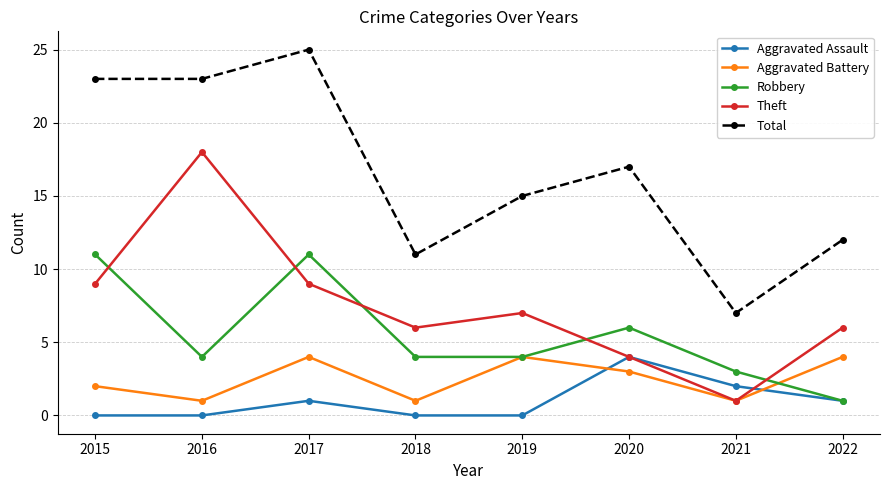

Reading right to left, extract all data points from this chart.

Aggravated Assault: 2022=1	2021=2	2020=4	2019=0	2018=0	2017=1	2016=0	2015=0
Aggravated Battery: 2022=4	2021=1	2020=3	2019=4	2018=1	2017=4	2016=1	2015=2
Robbery: 2022=1	2021=3	2020=6	2019=4	2018=4	2017=11	2016=4	2015=11
Theft: 2022=6	2021=1	2020=4	2019=7	2018=6	2017=9	2016=18	2015=9
Total: 2022=12	2021=7	2020=17	2019=15	2018=11	2017=25	2016=23	2015=23